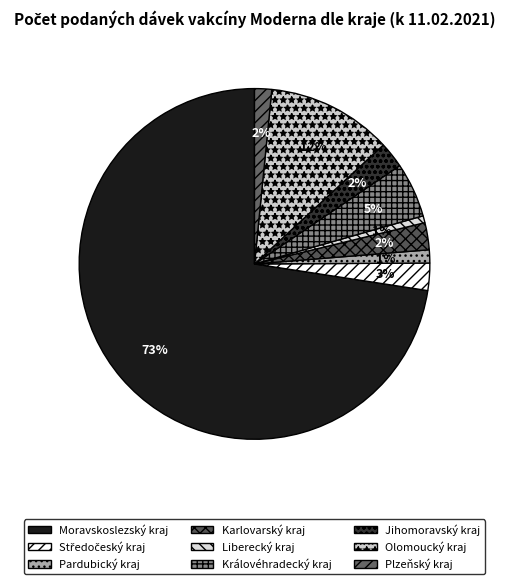

What is the largest slice in the pie chart?

Moravskoslezský kraj